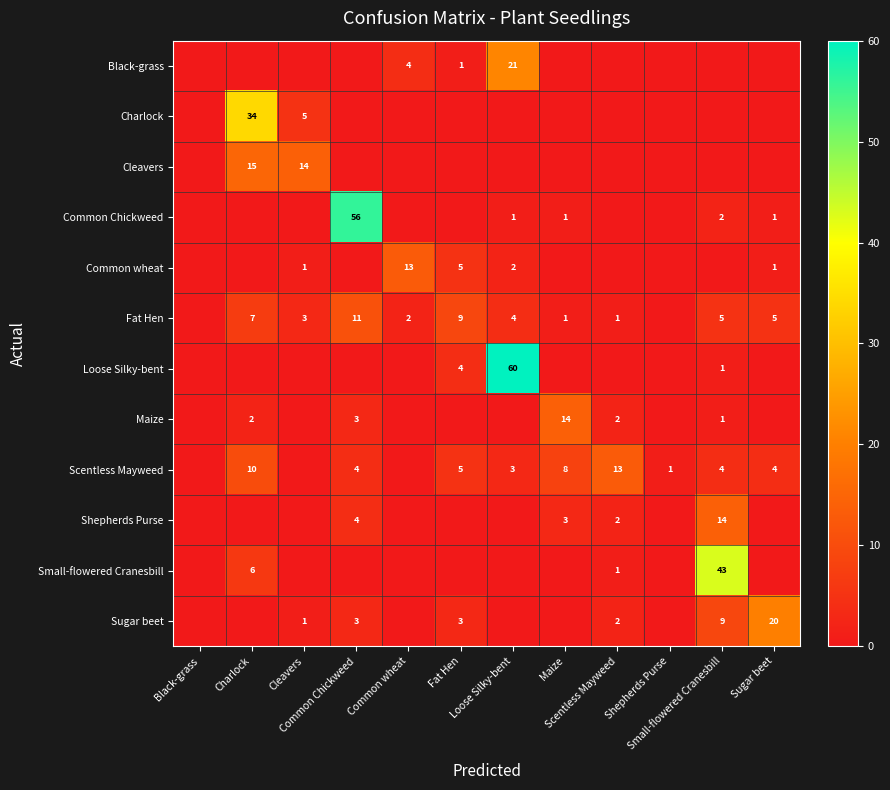

The value of Fat Hen at Fat Hen is 9. True or false?

True